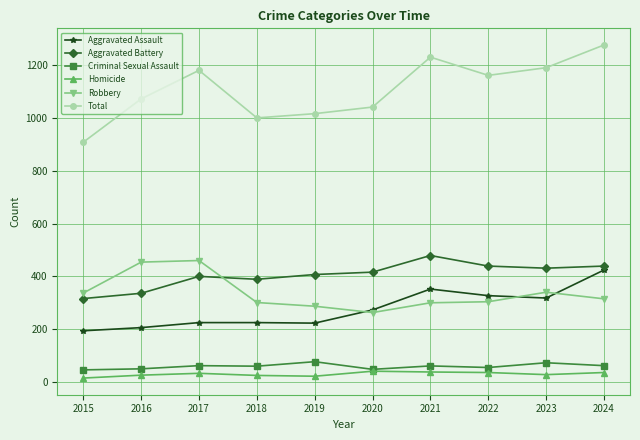

What is the maximum value for Robbery?

460